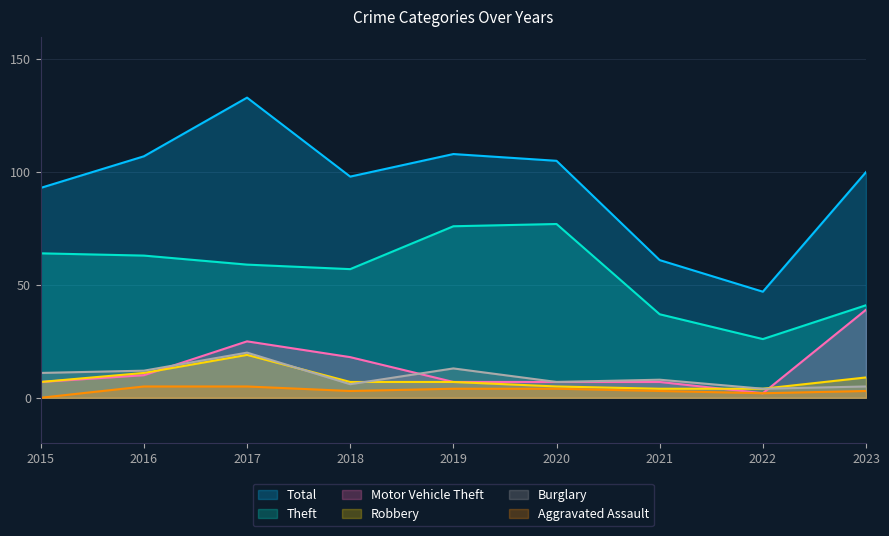

In Total, how many points are lower than both neighbors (excluding endpoints)?

2